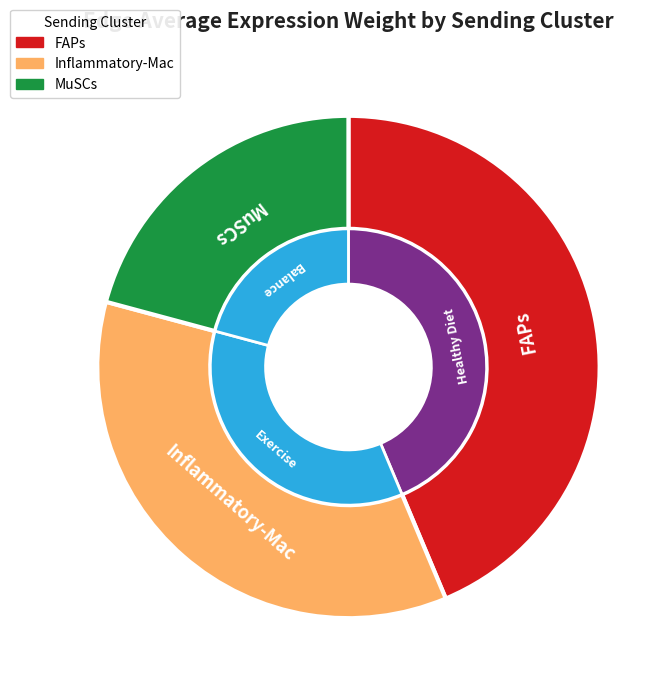

What is the smallest slice in the pie chart?

MuSCs